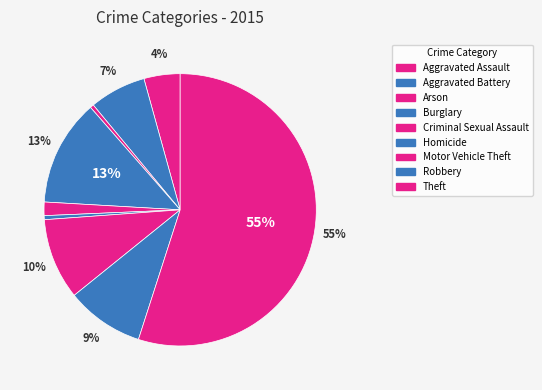

How many slices are in this pie chart?

9